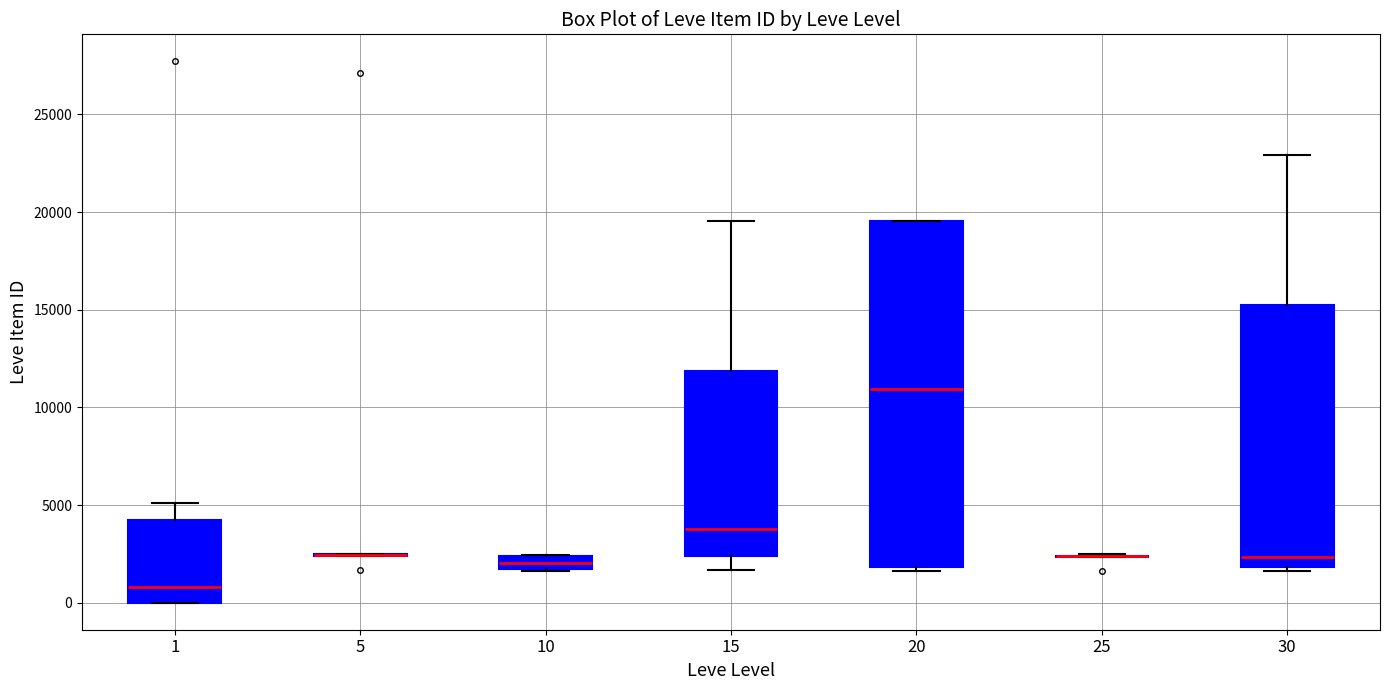

Which box is the tallest, from its lower edge to its upper edge?

20